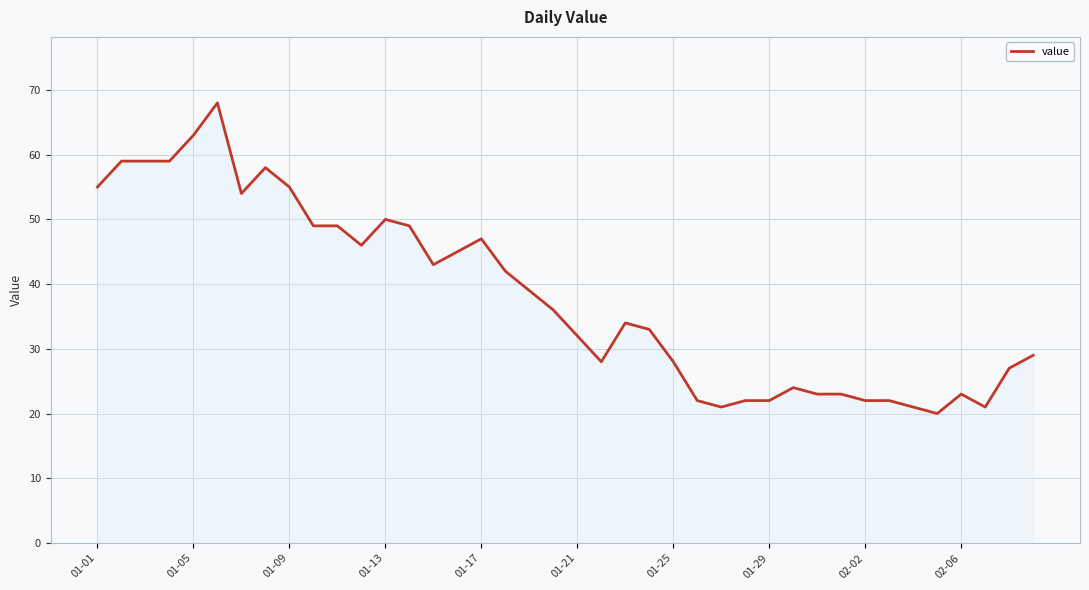

What is the difference between the maximum and minimum values?

48